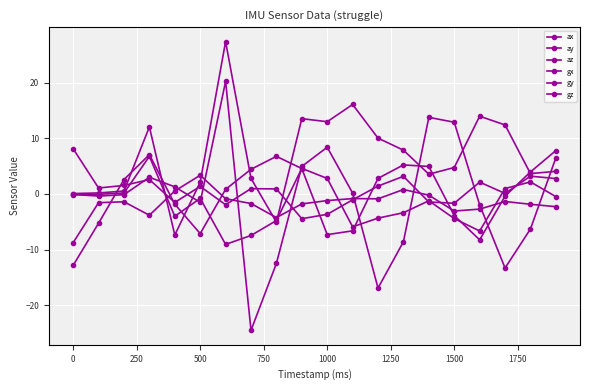

Reading left to right, transcribe all the data shown in this chart.

ax: -0.1	-0.4	-0.1	3.0	1.3	-1.5	20.2	-24.5	-12.5	4.9	8.4	0.1	-16.9	-8.6	13.7	12.9	-2.0	-13.3	-6.3	6.5
ay: -0.2	-0.1	0.2	6.7	-4.0	-0.8	-9.1	-7.5	-4.8	4.6	2.8	-5.9	-4.4	-3.4	-1.2	-4.4	-6.7	1.0	2.1	-0.5
az: 0.1	0.2	0.5	12.0	-7.4	2.1	27.4	2.8	-5.1	13.5	13.0	16.1	10.0	7.9	3.5	4.7	14.0	12.4	3.6	4.0
gx: -8.8	-1.6	-1.4	-3.8	0.5	3.3	-0.9	-1.7	-4.3	-1.8	-1.2	-0.8	-0.9	0.8	-0.2	-3.1	-2.7	-1.4	-1.9	-2.3
gy: -12.9	-5.3	2.6	7.0	-1.9	-7.1	0.8	4.4	6.7	4.6	-7.3	-6.6	2.8	5.2	4.9	-3.9	-8.3	-0.4	3.9	7.8
gz: 8.1	1.1	1.5	2.6	-1.5	1.3	-2.0	0.9	0.9	-4.5	-3.7	-1.1	1.4	3.1	-1.5	-1.7	2.1	0.1	3.2	2.8